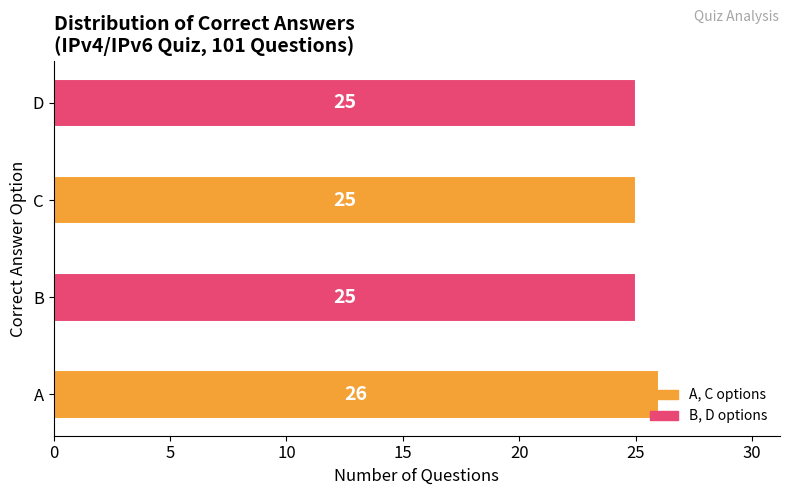

True or false: the data shows 45 at C.

False